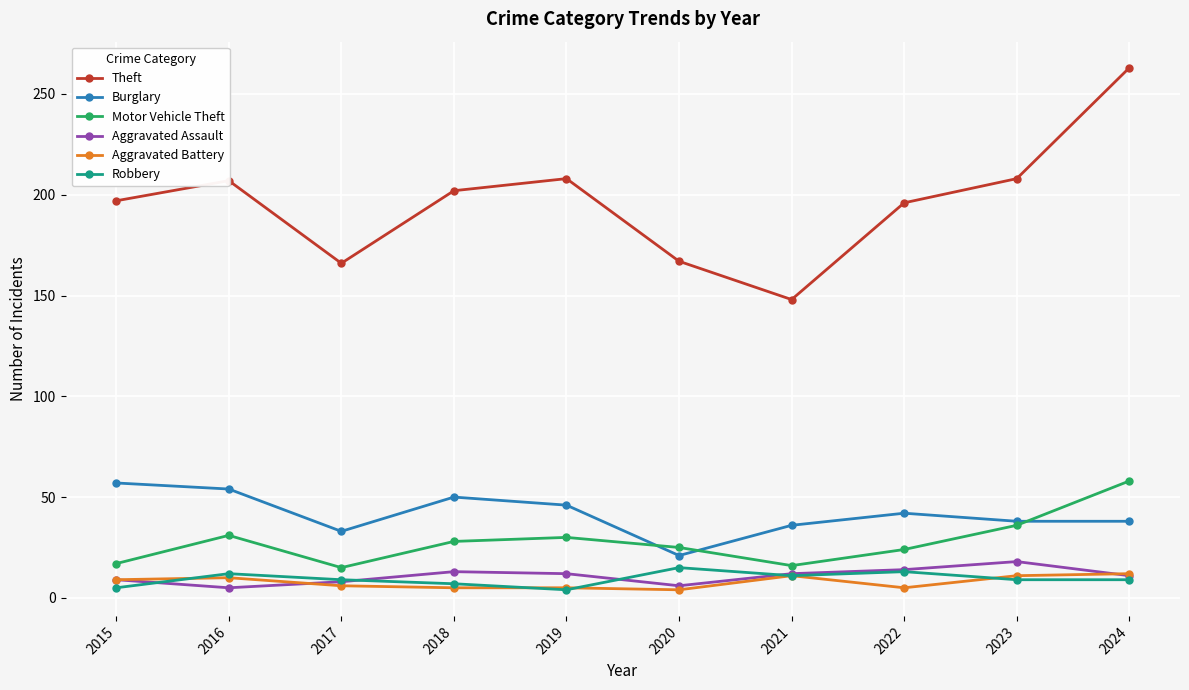

True or false: Burglary and Aggravated Battery cross at least once.

False